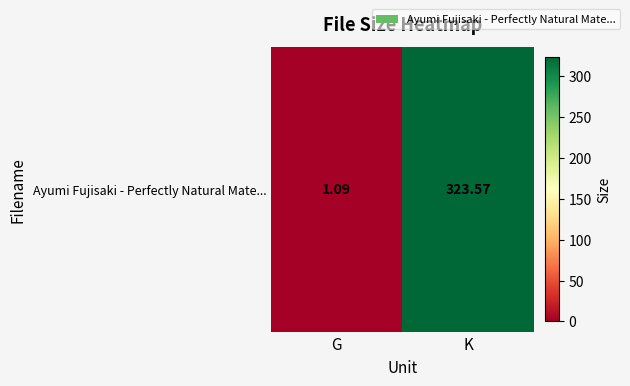

Reading left to right, what are all the values shown in this chart?

G=1.1	K=323.6